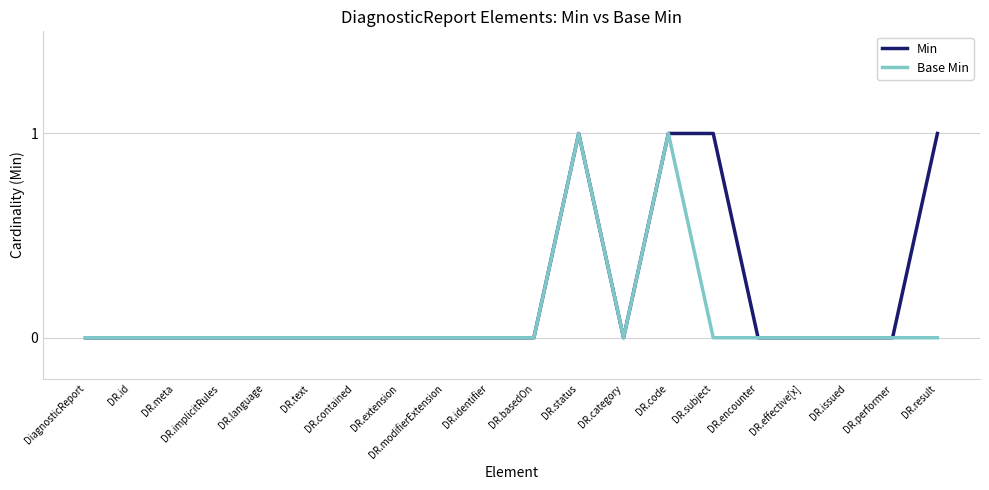

Which series has the largest total across all categories?

Min